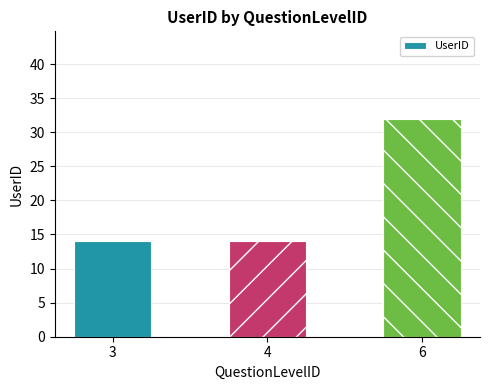

Reading left to right, what are all the values shown in this chart?

14	14	32